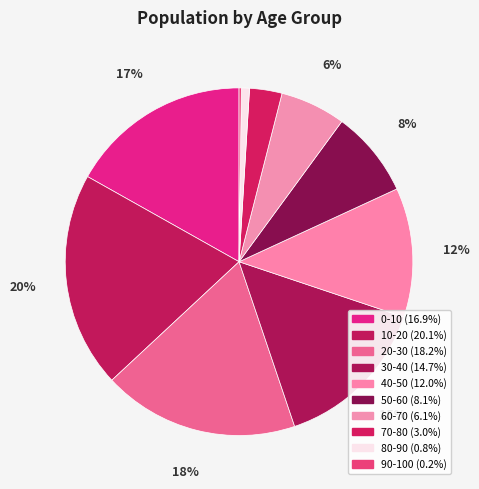

How much of the chart is everything except 90-100?

99.8%